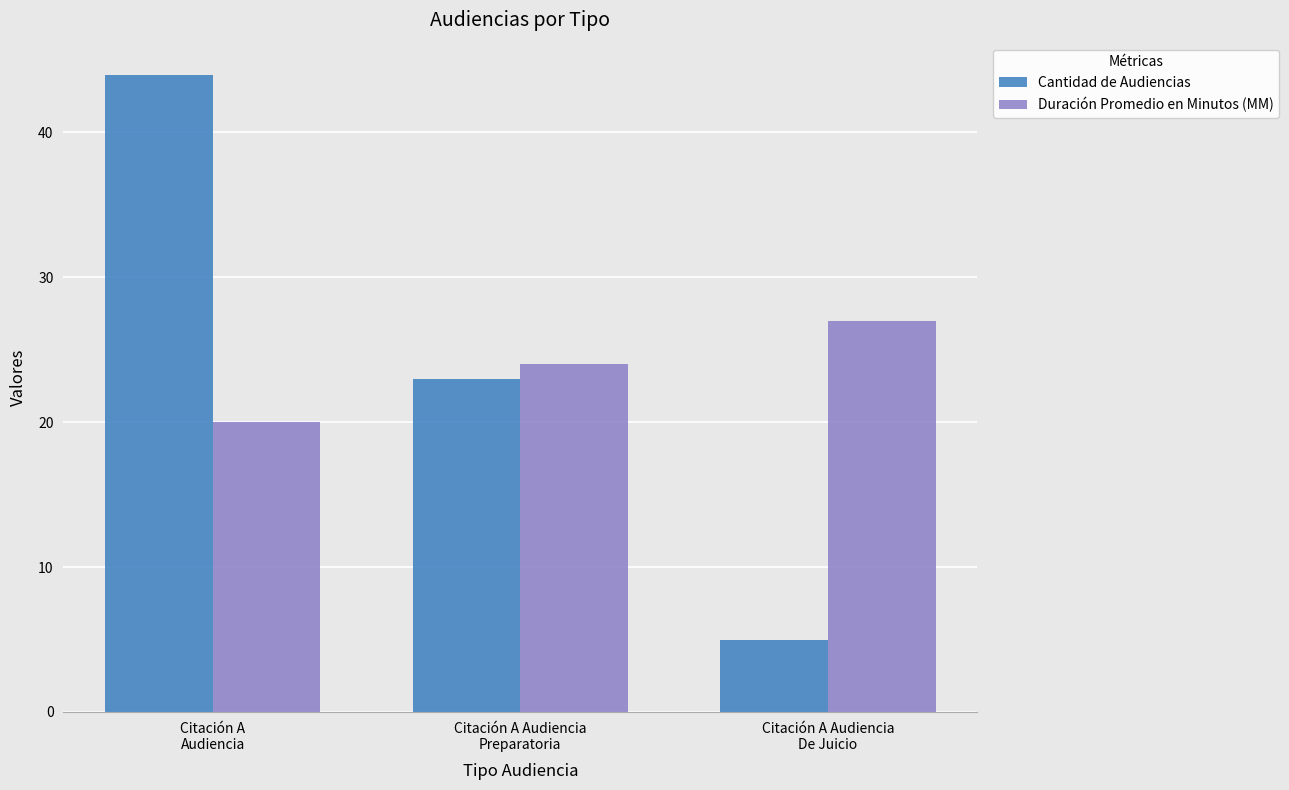

Is the value of Duración Promedio en Minutos (MM) at Citación A Audiencia
De Juicio greater than the value of Cantidad de Audiencias at Citación A Audiencia
De Juicio?

Yes